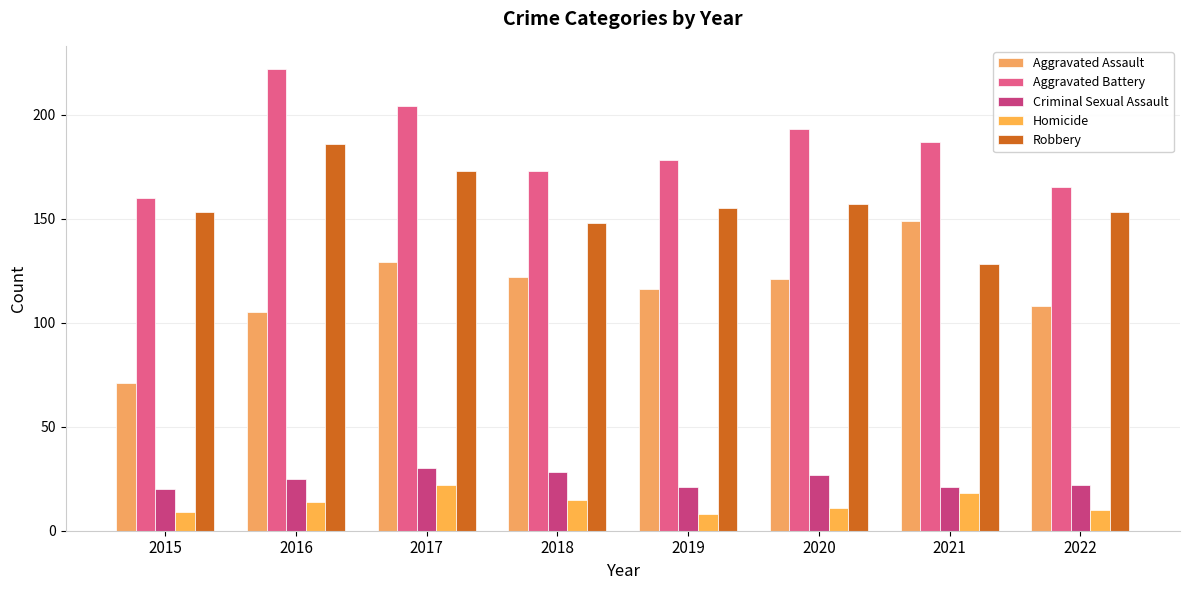

What is the minimum value shown in the chart?

8